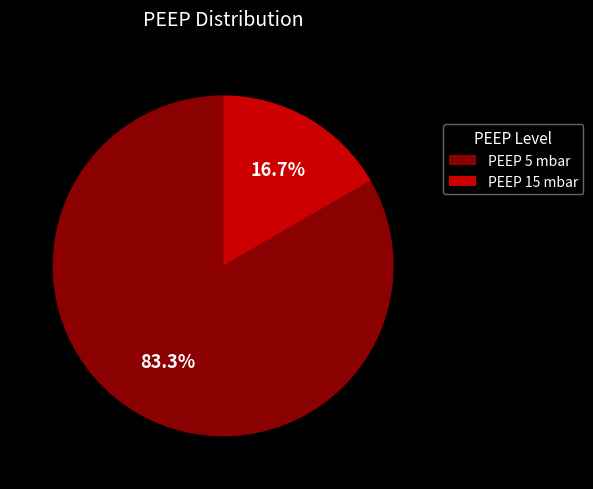

To the nearest percent, what is the difference between the largest and smallest slice percentages?

67%